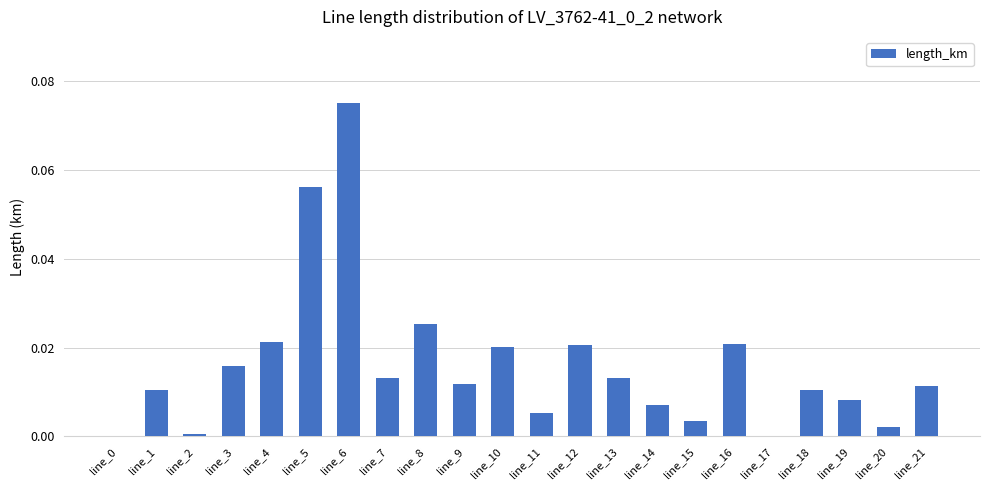

The chart shows a value of 0.0 at line_20. True or false?

True